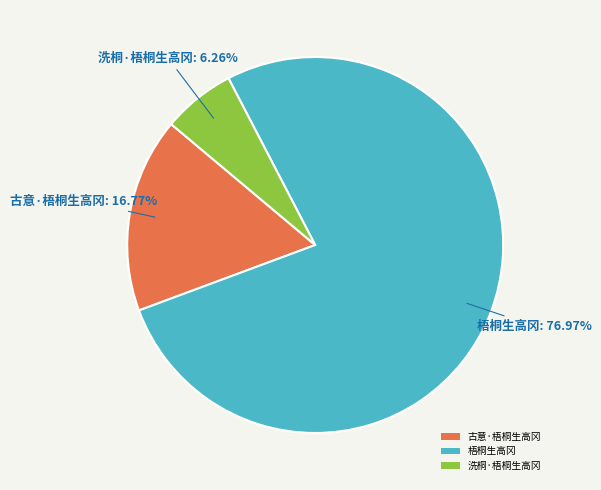

The 古意·梧桐生高冈 slice represents 26% of the pie. True or false?

False